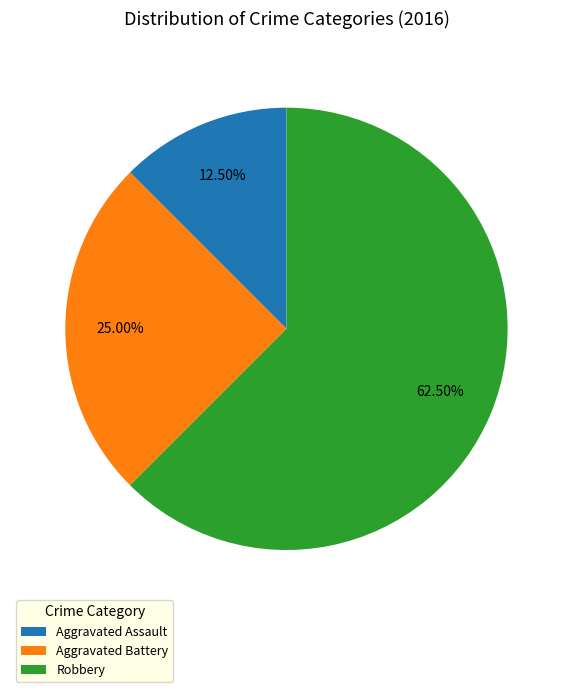

Does Aggravated Battery account for over 50% of the chart?

No